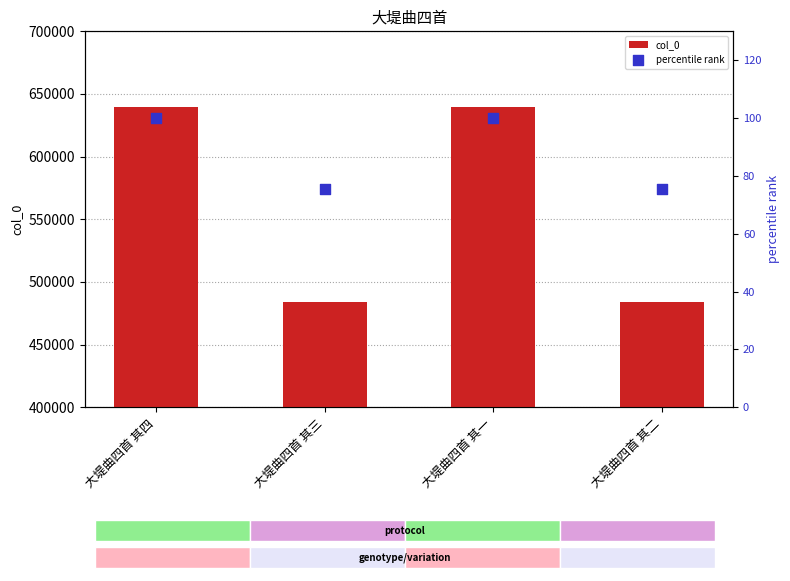

Which series has the largest total across all categories?

col_0